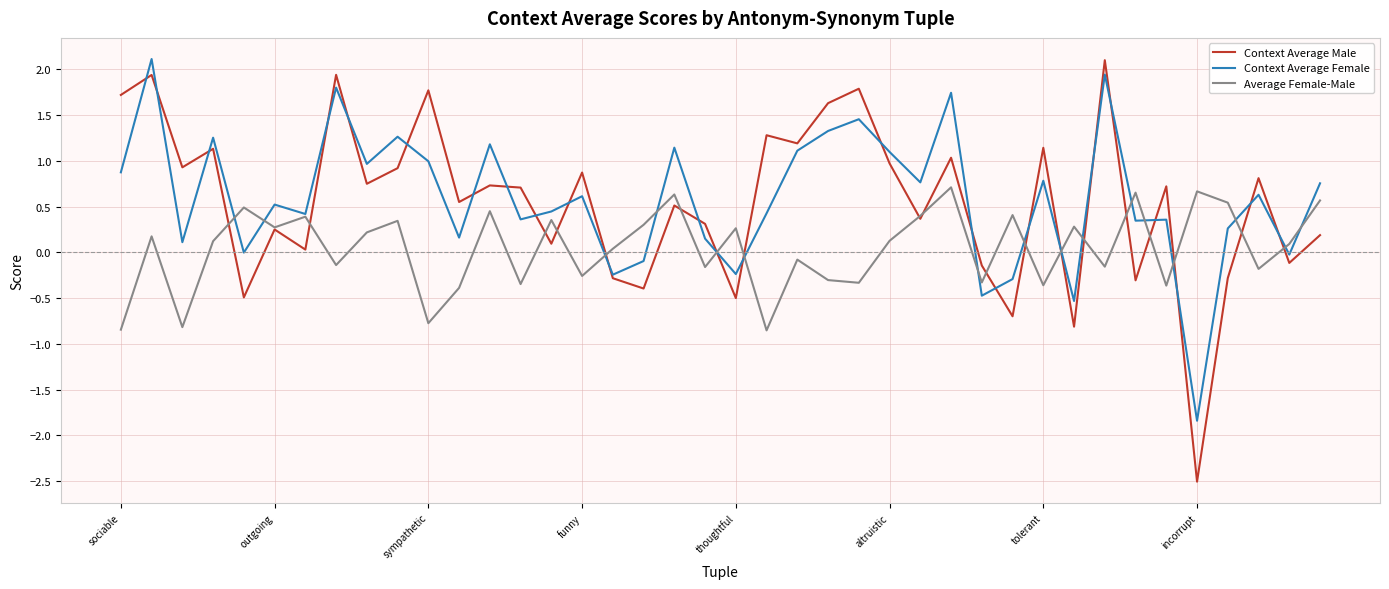

How many values in the Context Average Male series exceed 0?

29